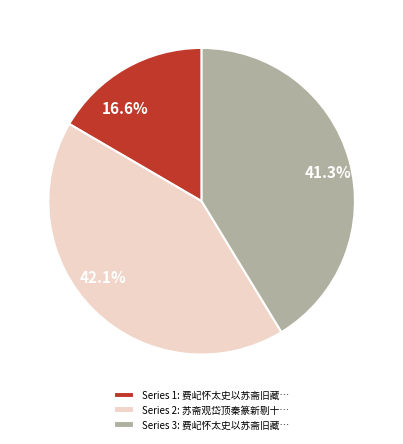

What is the largest slice in the pie chart?

Series 2: 苏斋观岱顶秦篆新剔十…